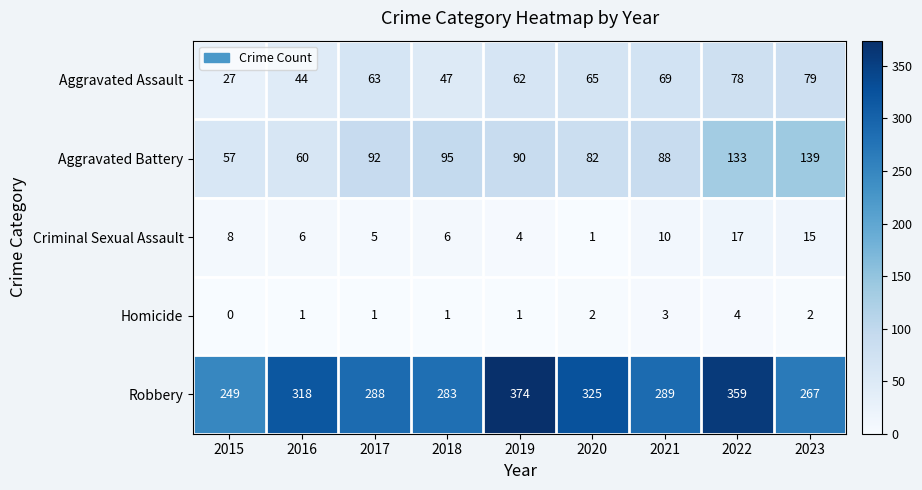

At which label is Aggravated Assault closest to 53?

2018